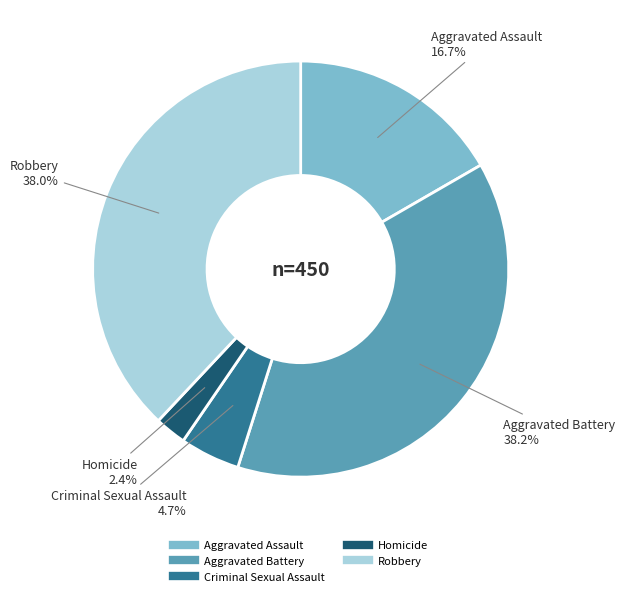

What is the total percentage of Criminal Sexual Assault and Homicide?

7.1%